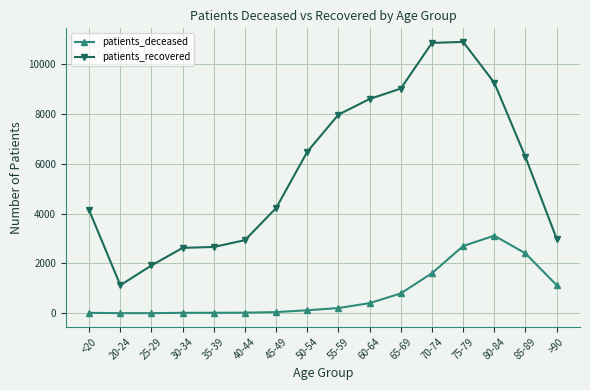

True or false: patients_recovered has more than 2 interior local peaks.

False